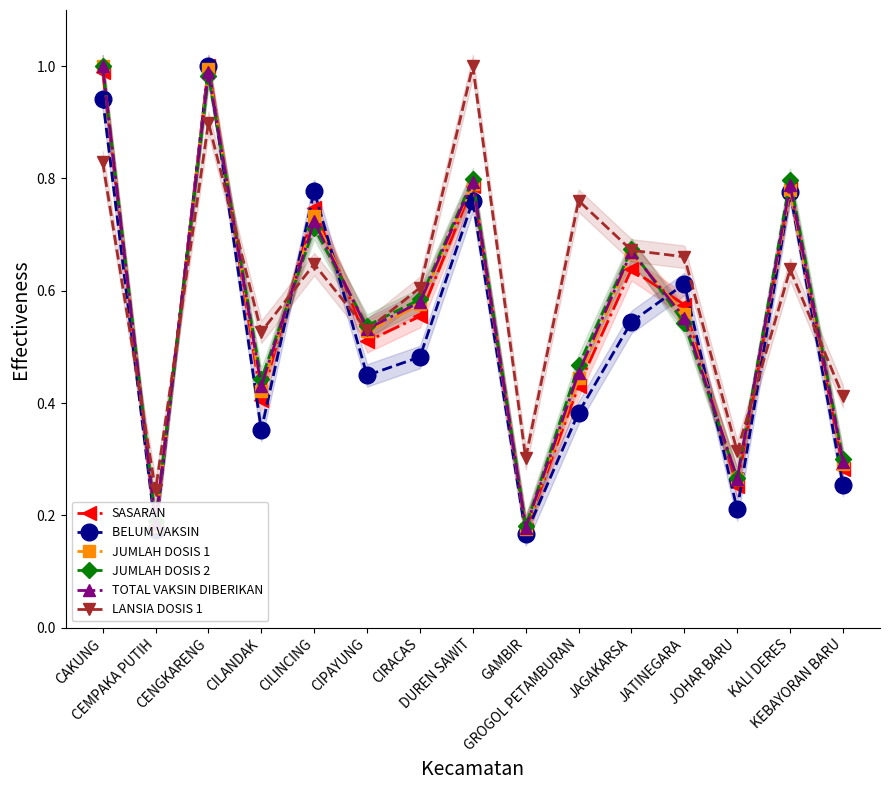

How many times do LANSIA DOSIS 1 and BELUM VAKSIN cross each other?

7